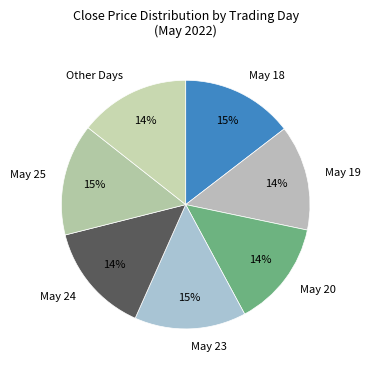

Is there any slice that represents more than half of the pie?

No